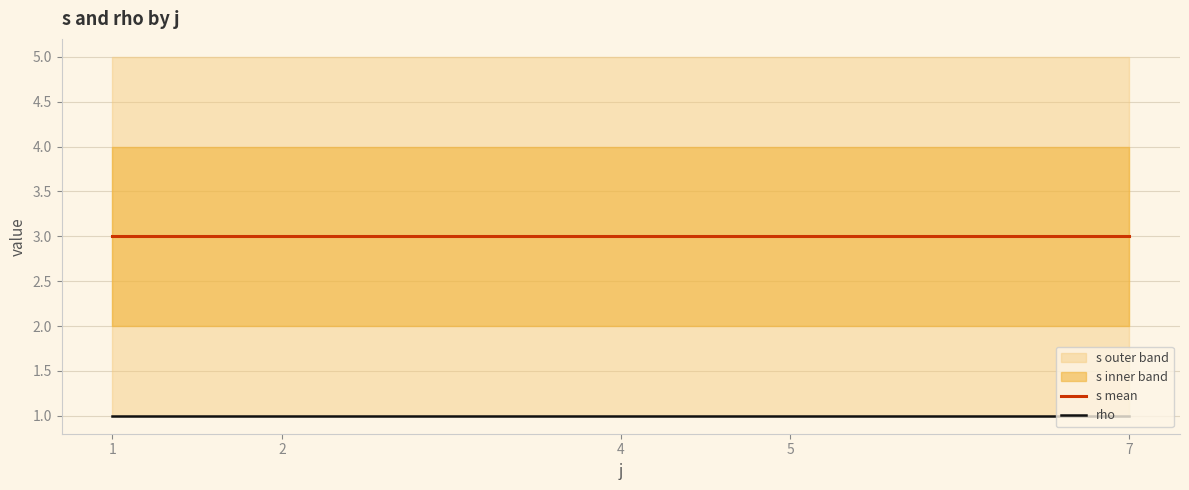

Count the number of categories in the chart.

5